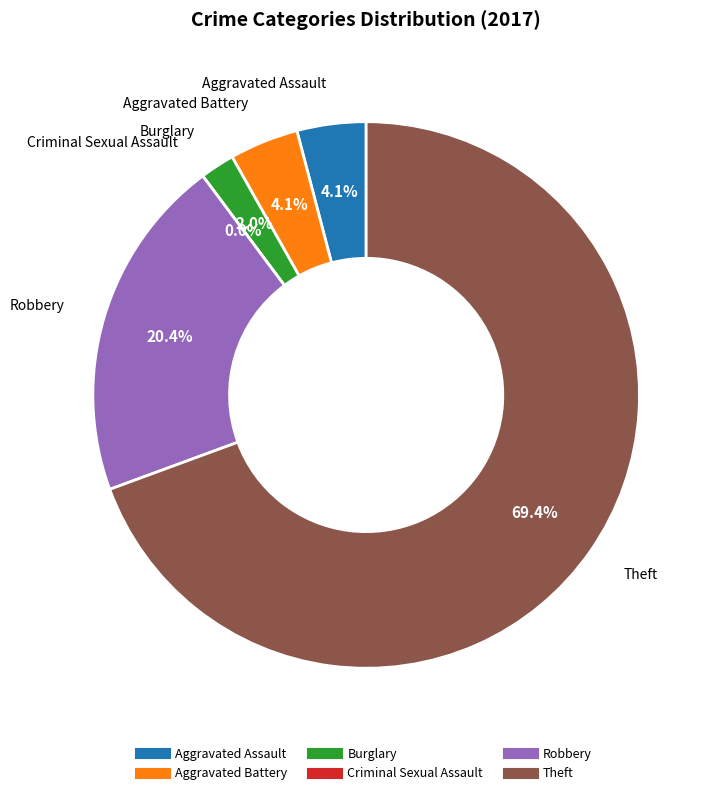

What percentage is the Robbery slice, to the nearest percent?

20%